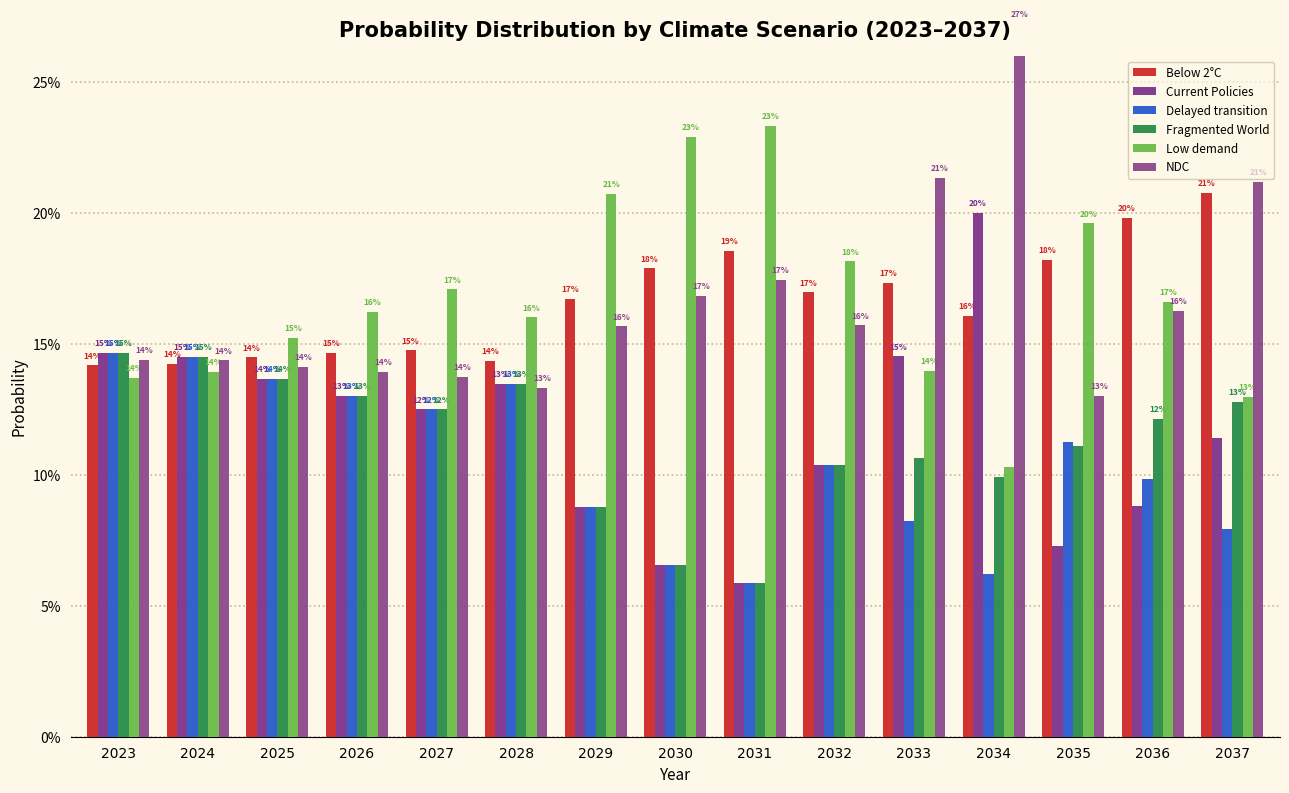

Is the value of Low demand at 2027 greater than the value of NDC at 2028?

Yes